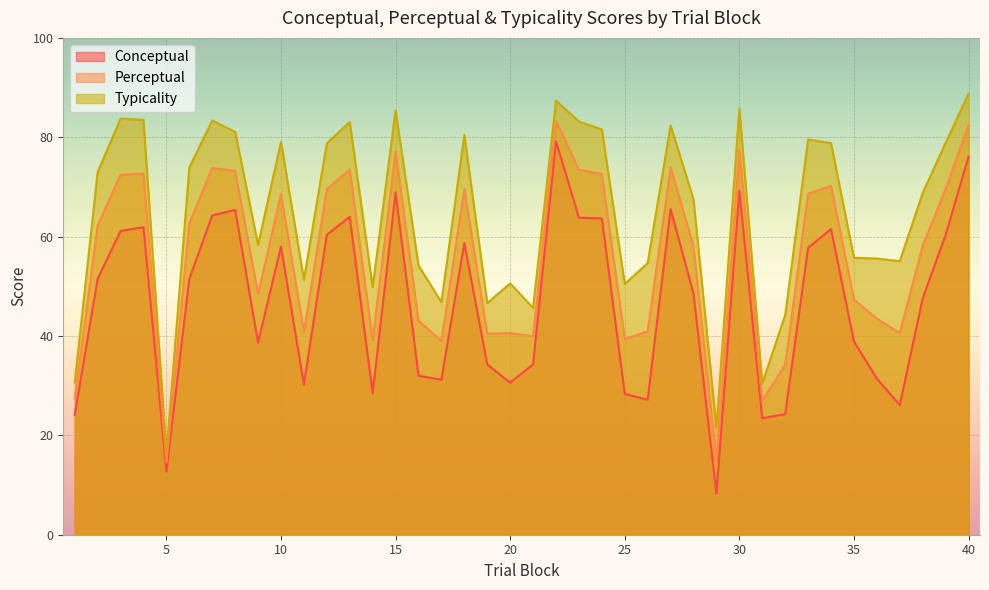

Reading left to right, transcribe all the data shown in this chart.

conceptual: 1=24.1	2=51.5	3=61.1	4=61.9	5=12.7	6=51.5	7=64.3	8=65.4	9=38.6	10=58.0	11=30.2	12=60.4	13=64.0	14=28.5	15=68.9	16=32.0	17=31.2	18=58.7	19=34.3	20=30.6	21=34.3	22=79.2	23=63.8	24=63.7	25=28.3	26=27.2	27=65.5	28=48.5	29=8.2	30=69.2	31=23.4	32=24.3	33=57.8	34=61.5	35=38.9	36=31.4	37=26.1	38=47.6	39=60.3	40=76.1
perceptual: 1=27.4	2=62.3	3=72.4	4=72.7	5=14.5	6=62.7	7=73.8	8=73.2	9=48.5	10=68.5	11=40.8	12=69.6	13=73.5	14=39.1	15=77.1	16=43.1	17=39.0	18=69.6	19=40.5	20=40.6	21=40.0	22=83.3	23=73.5	24=72.6	25=39.4	26=40.9	27=74.0	28=58.0	29=14.9	30=77.5	31=26.9	32=34.2	33=68.7	34=70.2	35=47.3	36=43.5	37=40.6	38=58.2	39=69.6	40=82.4
typicality: 1=30.7	2=73.0	3=83.7	4=83.5	5=16.4	6=73.9	7=83.4	8=81.1	9=58.3	10=79.1	11=51.4	12=78.8	13=83.1	14=49.8	15=85.4	16=54.2	17=46.8	18=80.4	19=46.6	20=50.6	21=45.6	22=87.4	23=83.2	24=81.6	25=50.5	26=54.7	27=82.4	28=67.5	29=21.5	30=85.7	31=30.4	32=44.2	33=79.5	34=78.8	35=55.7	36=55.6	37=55.1	38=68.8	39=78.9	40=88.7